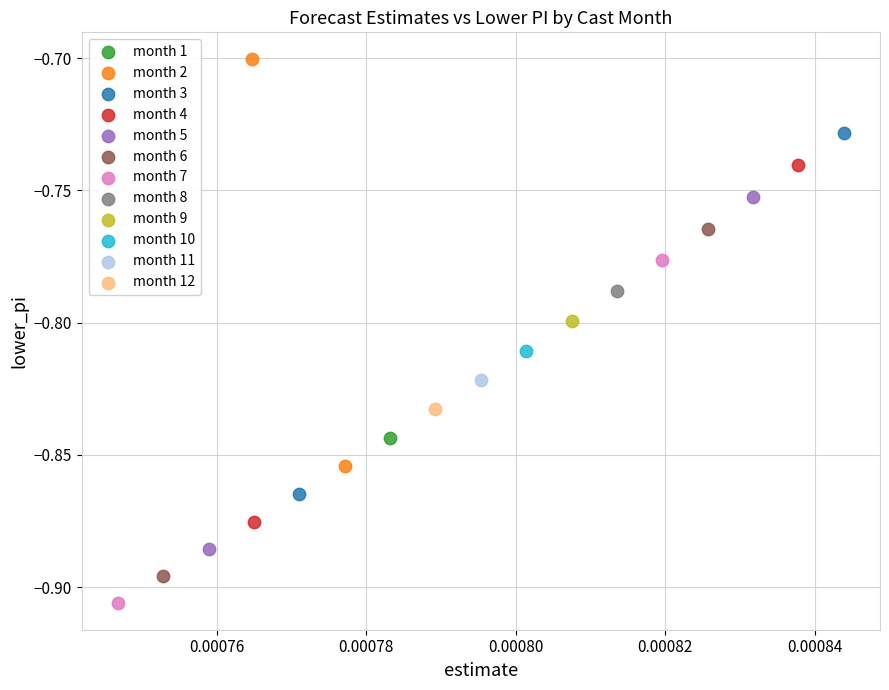

What are all the series names shown in the legend?

month 1, month 2, month 3, month 4, month 5, month 6, month 7, month 8, month 9, month 10, month 11, month 12